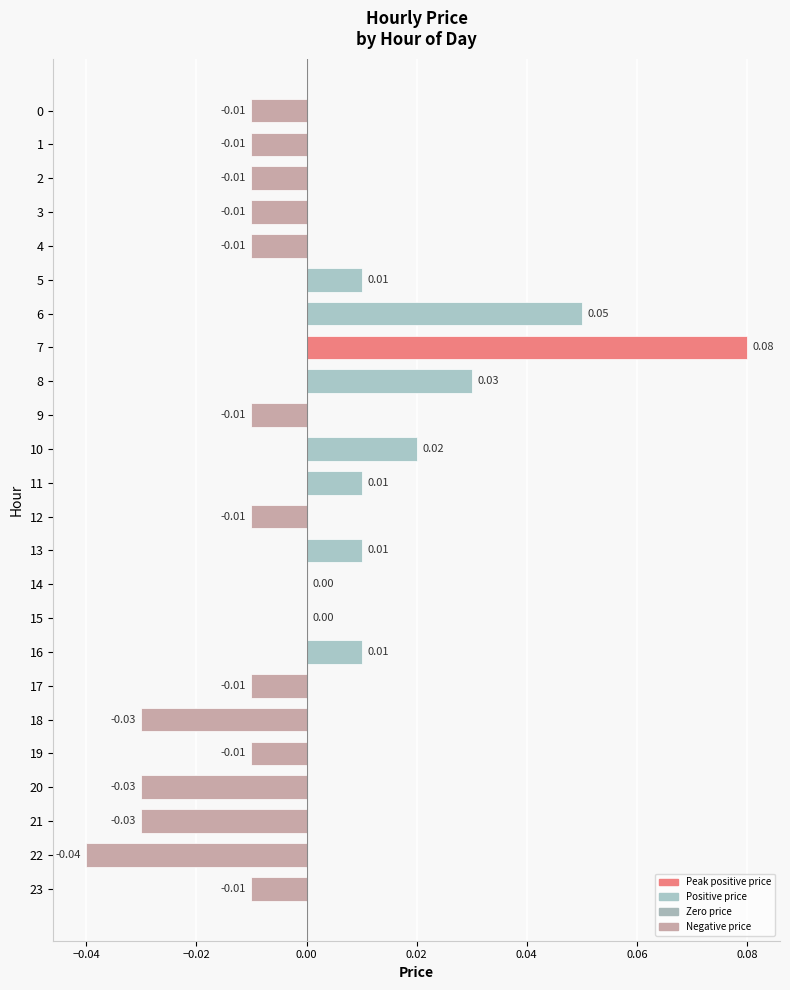

Between 20 and 8, which is larger?

8